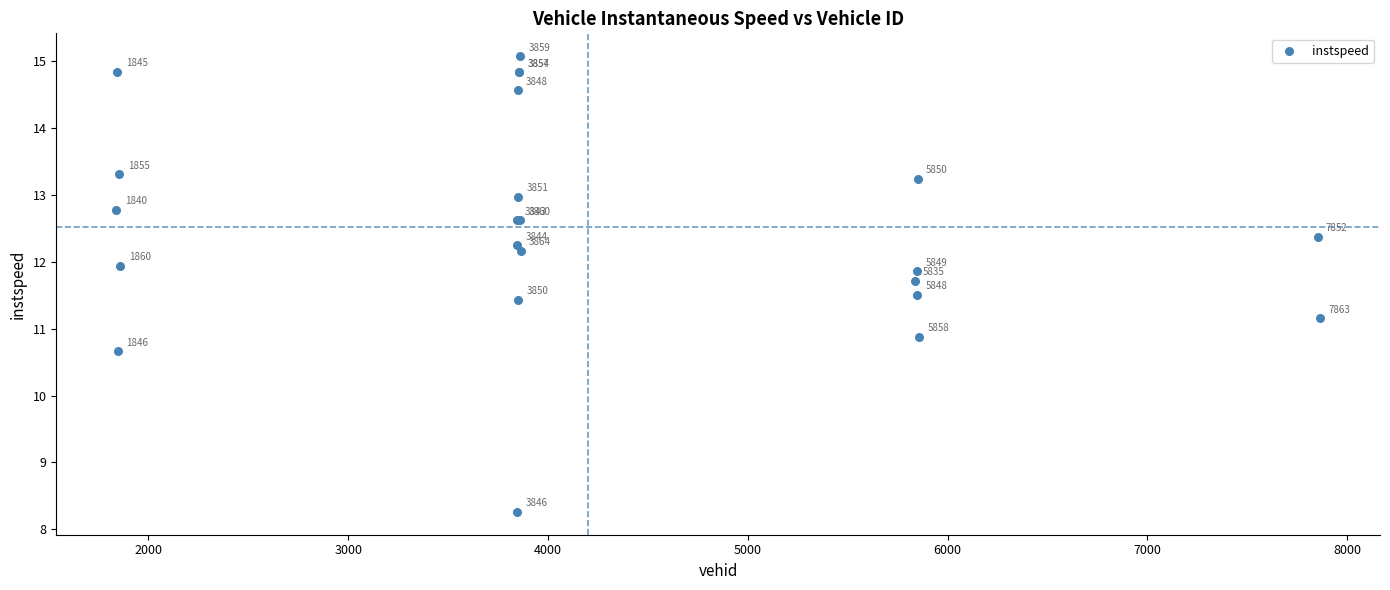

What Y value in the scatter plot is closest to 11?

10.9